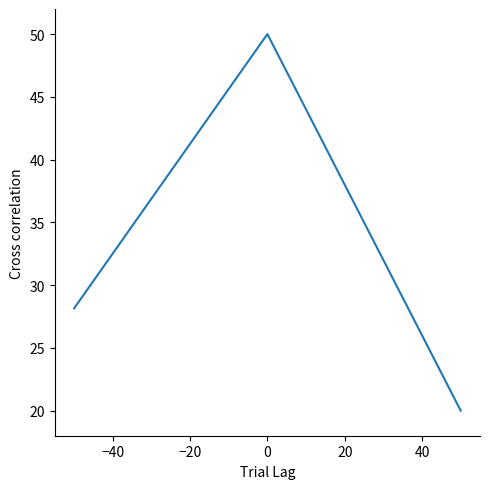

What is the average value?

32.7